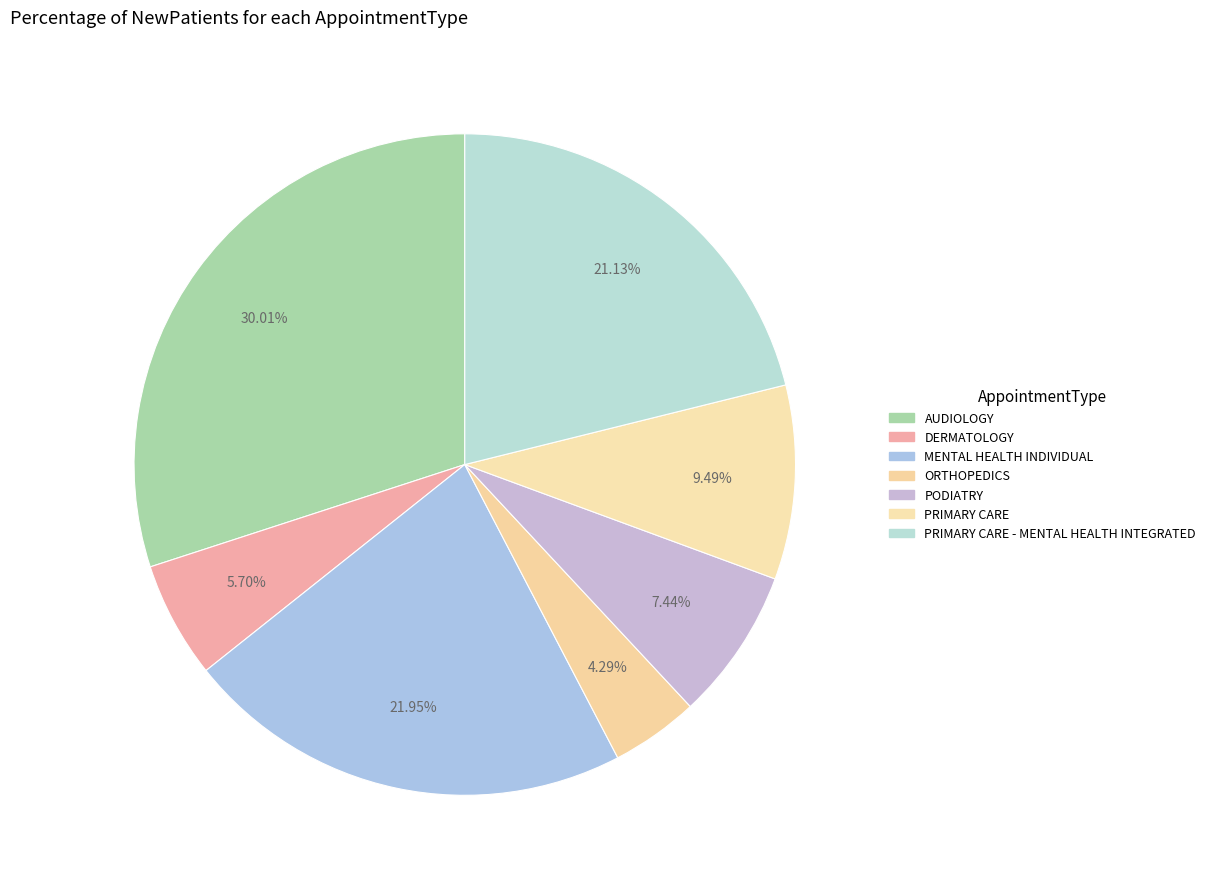

What percentage is NOT represented by PODIATRY?

92.6%